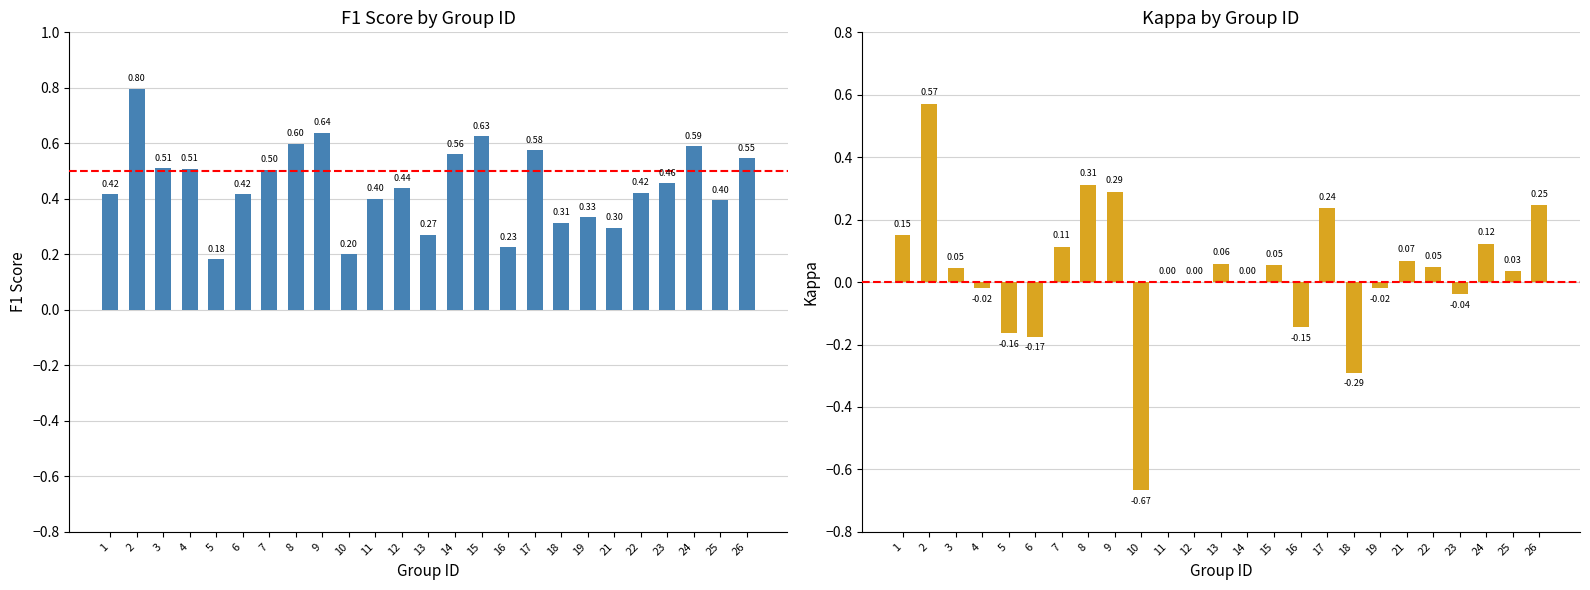

What is the value of the f1 bar at the 2nd from the left?

0.8